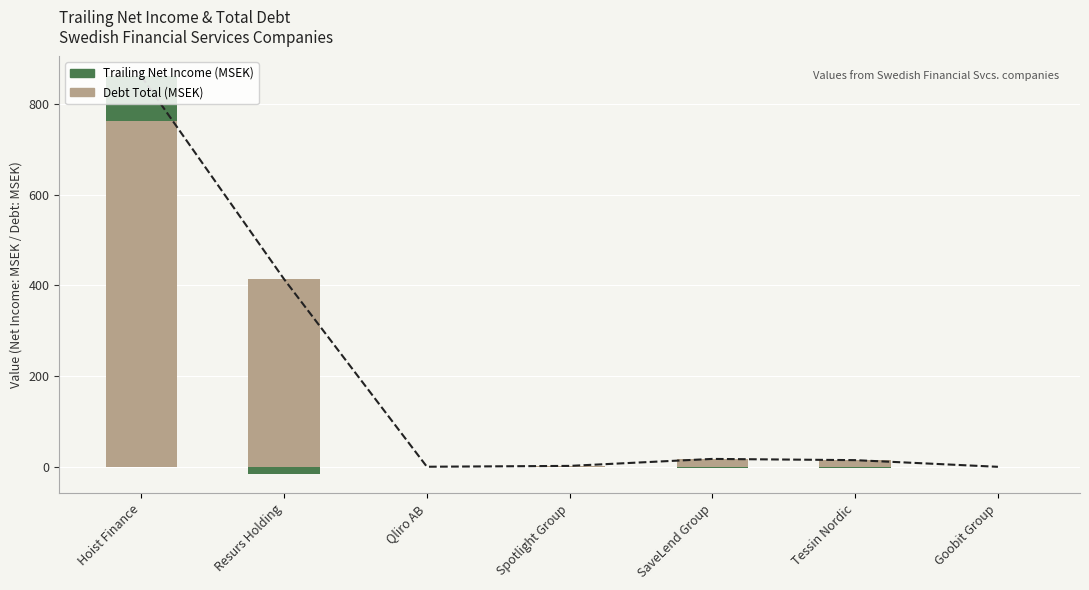

What is the spread (max minus min) of values at Tessin Nordic?

14.7